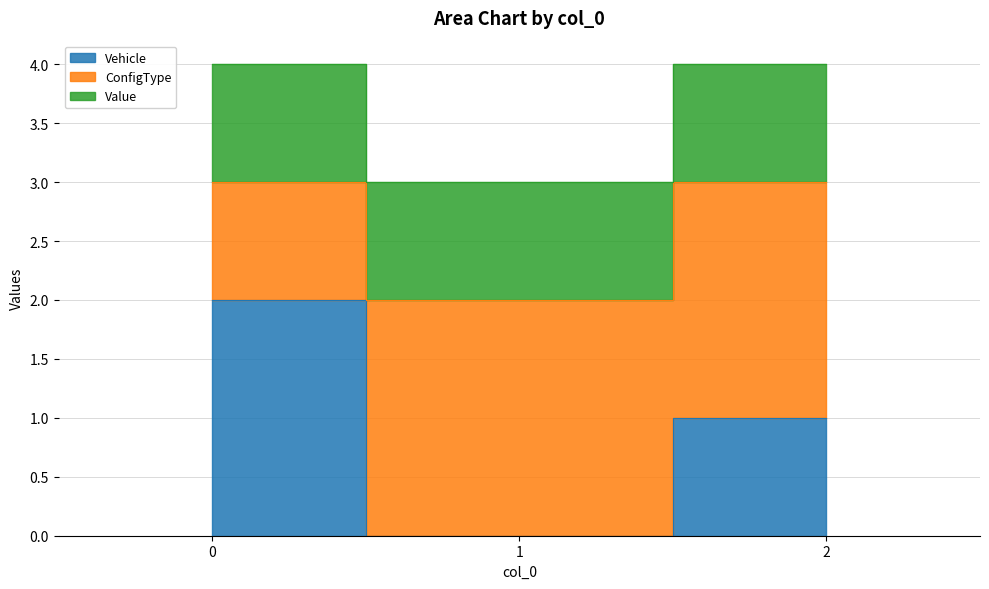

True or false: Value has a value of 2 at 1.

False